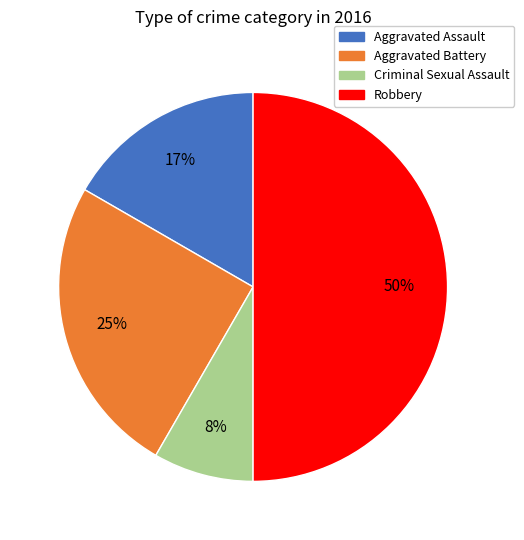

How many segments does this pie chart have?

4